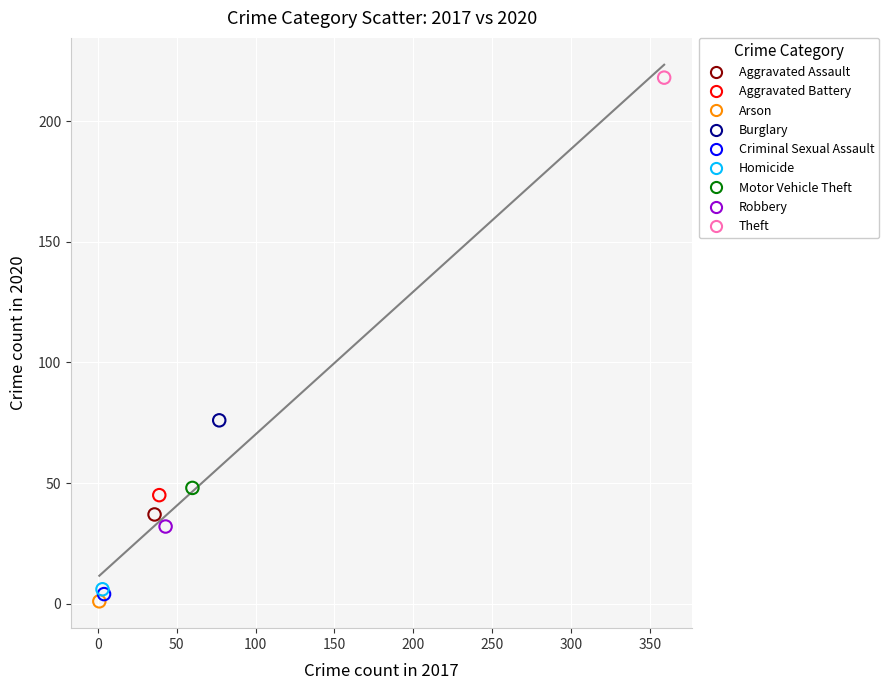

What are all the series names shown in the legend?

Aggravated Assault, Aggravated Battery, Arson, Burglary, Criminal Sexual Assault, Homicide, Motor Vehicle Theft, Robbery, Theft